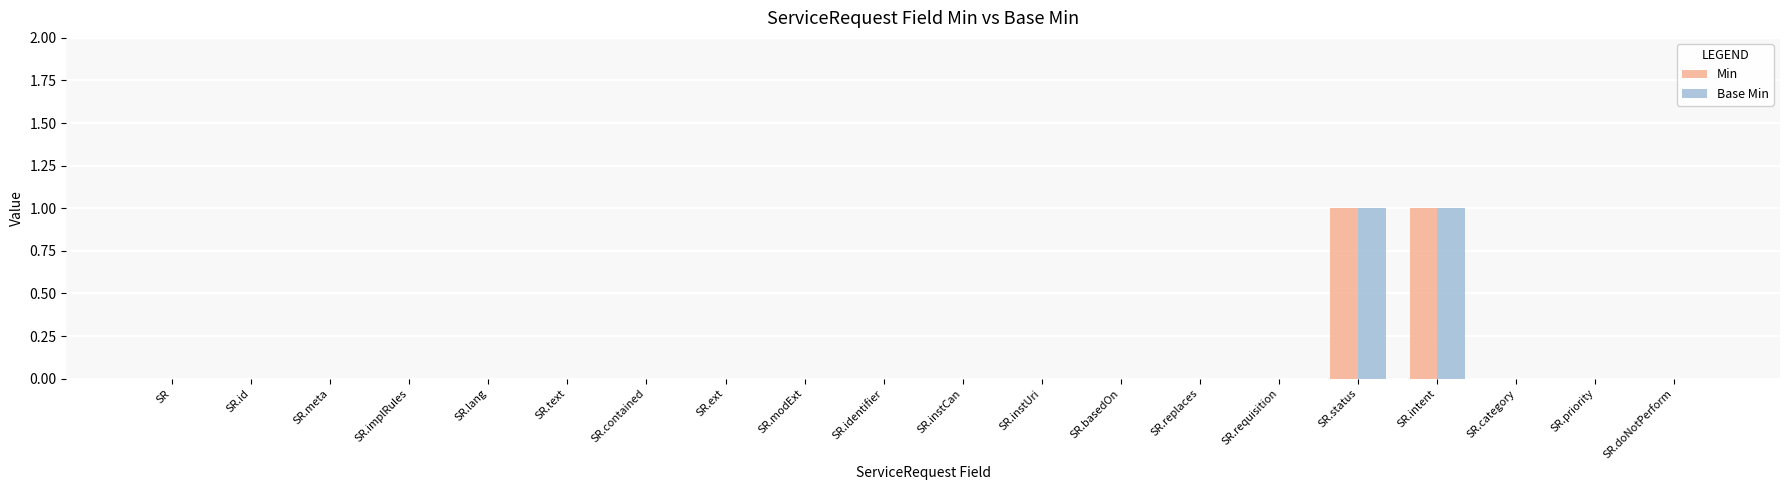

True or false: Min has a value of 0 at SR.id.

True